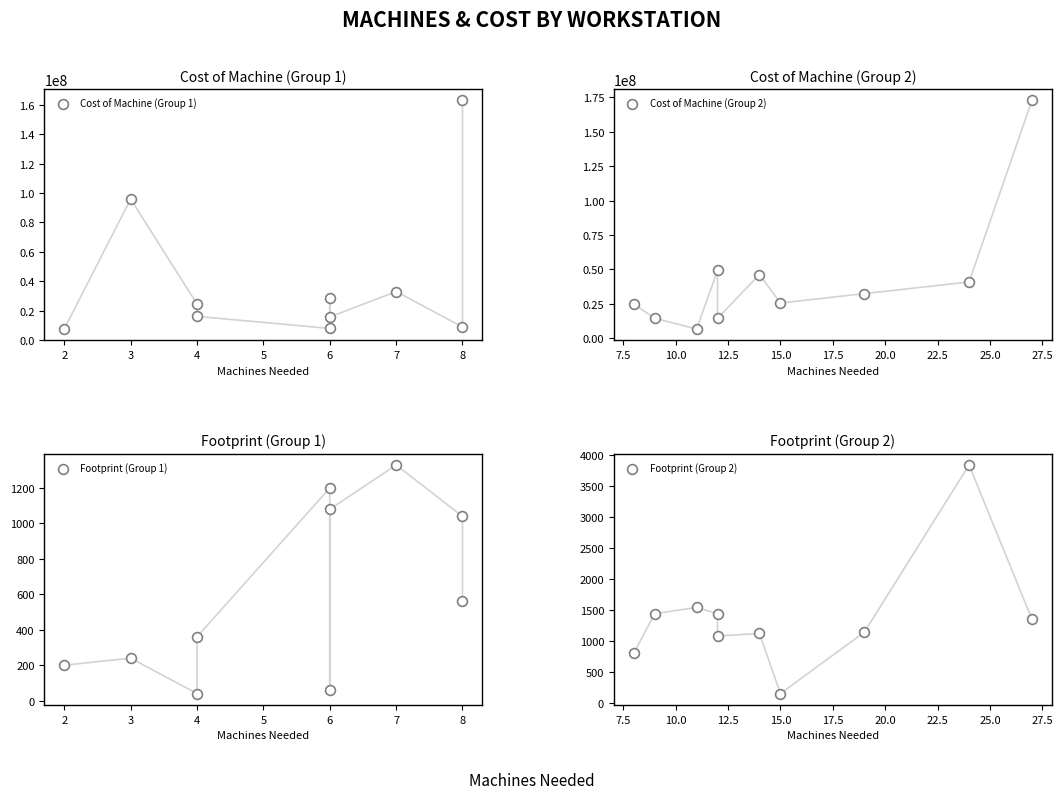

Which series reaches the minimum Y coordinate?

Footprint (Group 1)